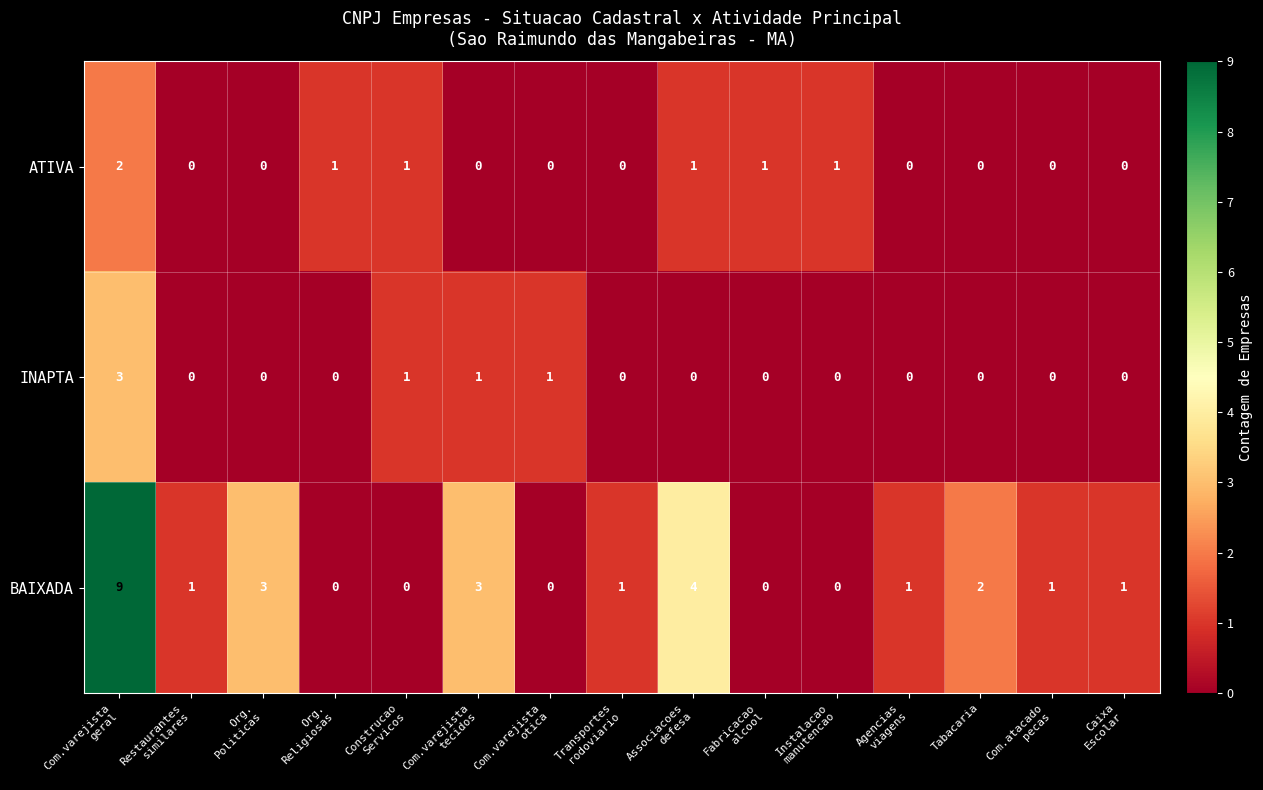

How many BAIXADA values are between 0 and 3?

13